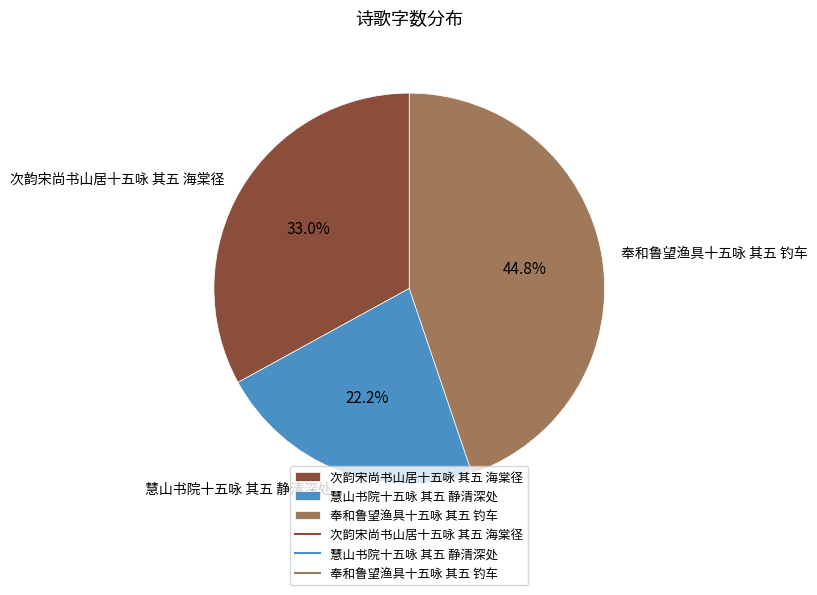

To the nearest percent, what percentage of the pie is 慧山书院十五咏 其五 静清深处?

22%